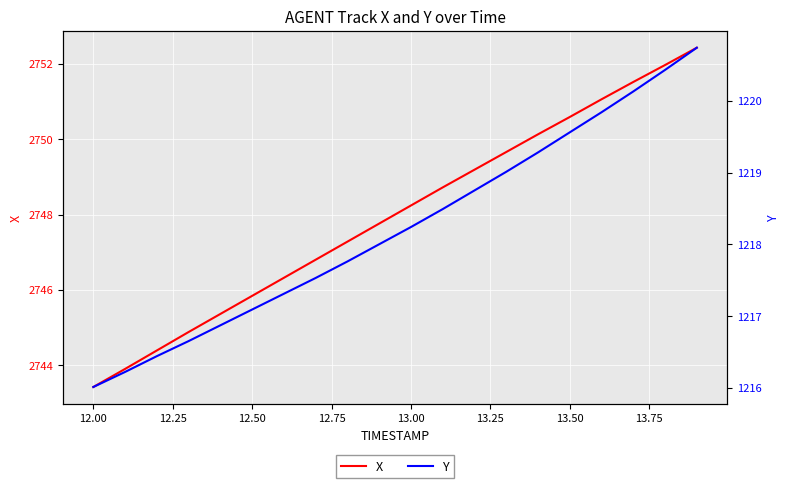

What is the maximum value for X?

2752.4